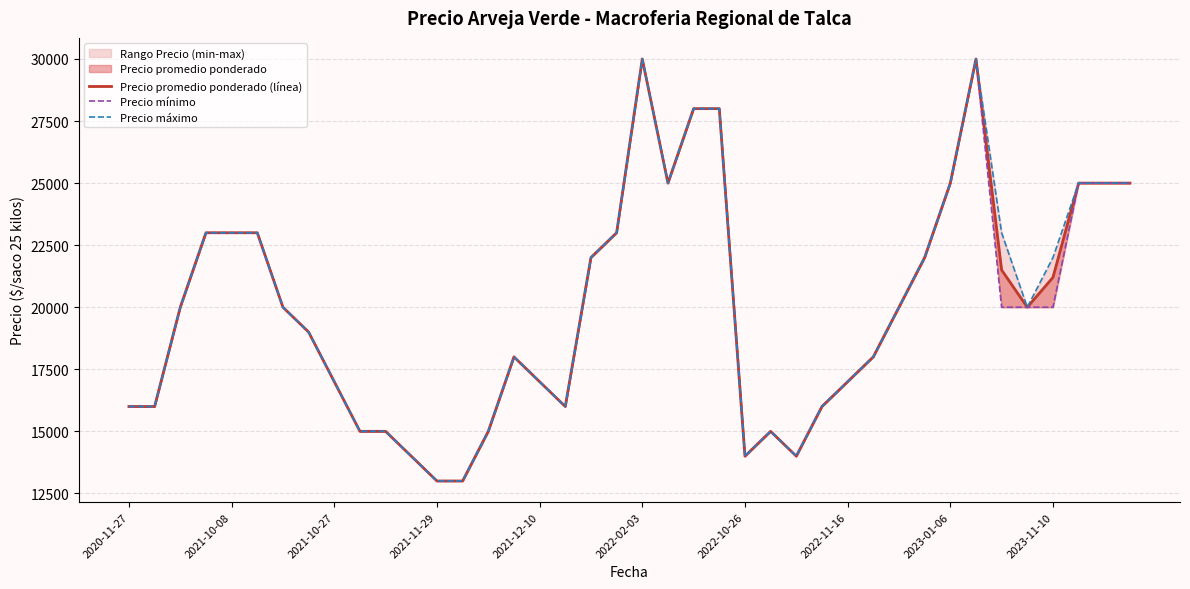

What is the minimum value for Precio promedio ponderado (línea)?

13000